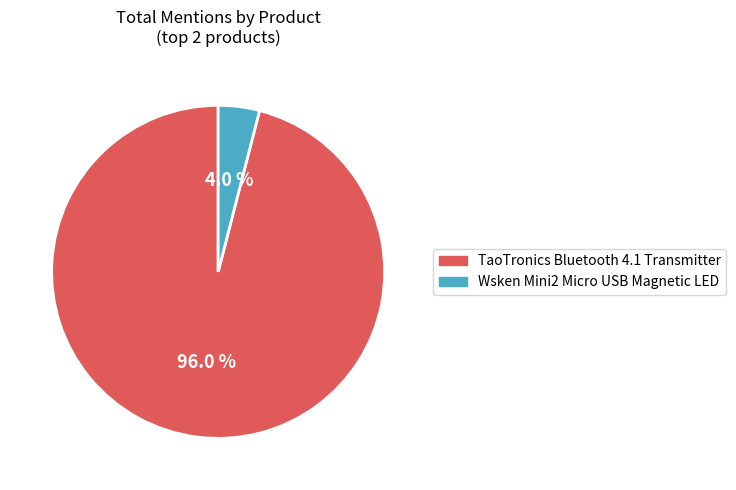

Combined, do TaoTronics Bluetooth 4.1 Transmitter and Wsken Mini2 Micro USB Magnetic LED account for over 50%?

Yes